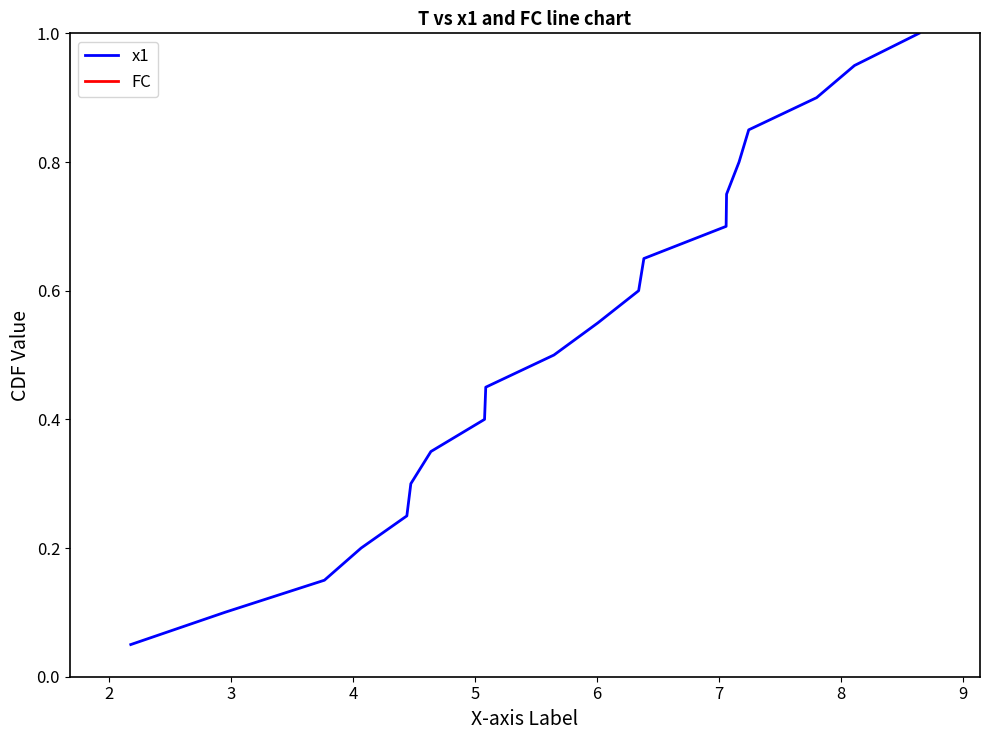

True or false: FC and x1 intersect in this chart.

False